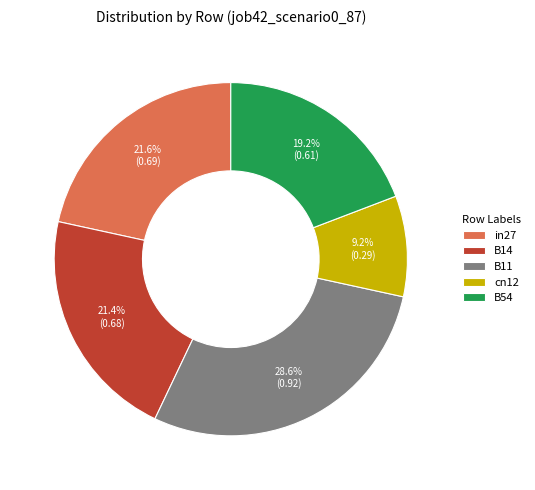

Combined, what portion of the pie is cn12 and B14?

30.6%